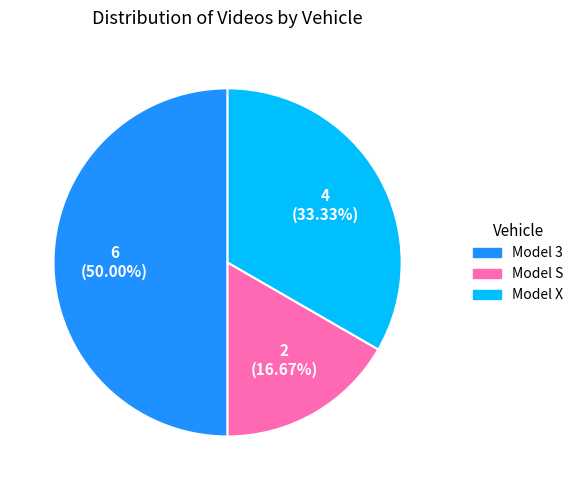

Count the number of slices in the pie.

3